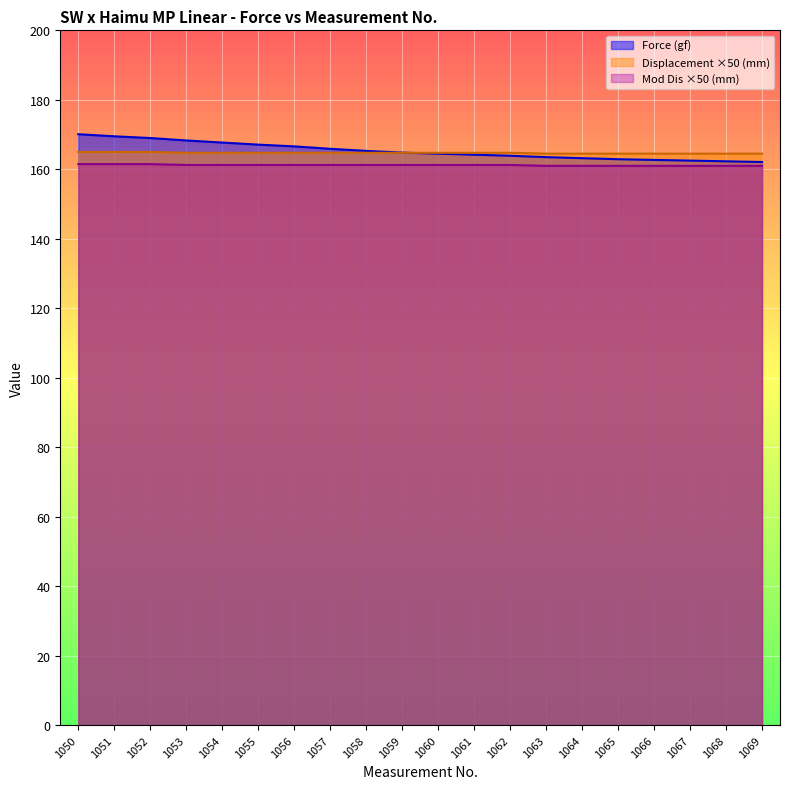

Where does the data first go above 164?

1050